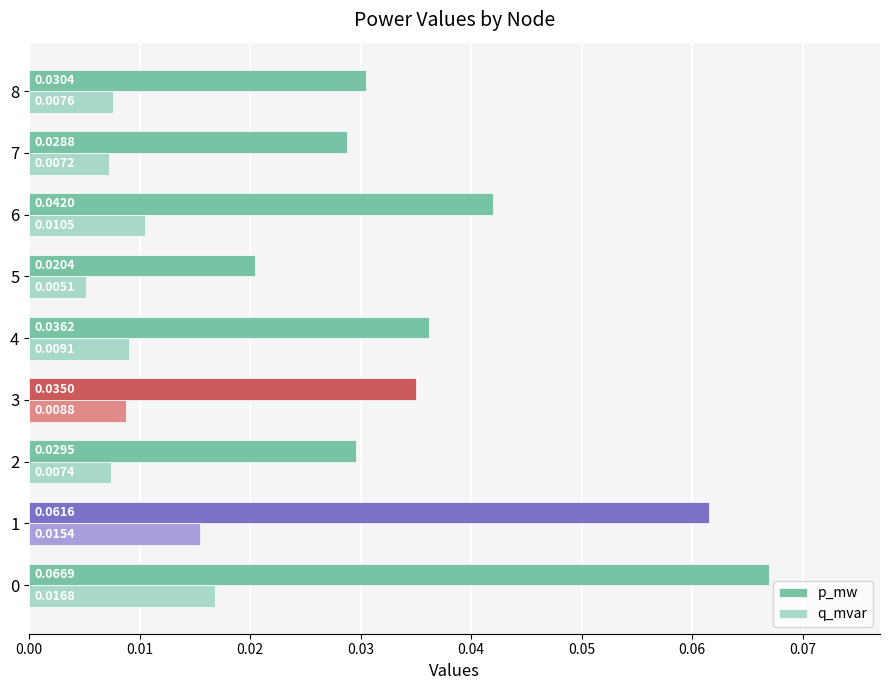

At 3, list the series in order from smallest to largest.

q_mvar, p_mw